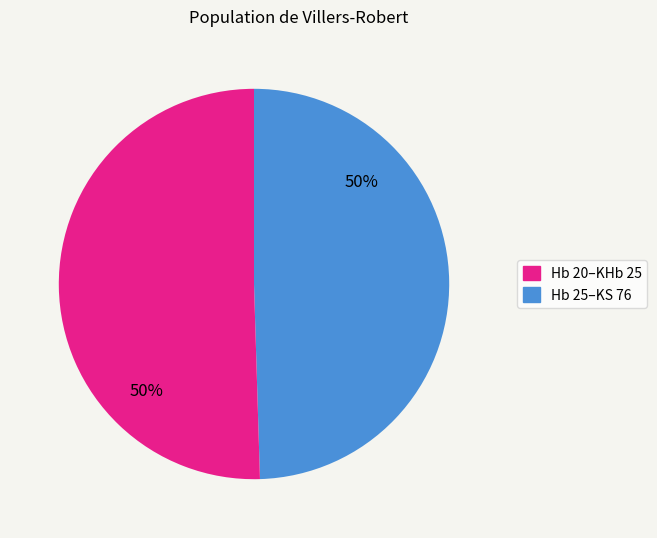

To the nearest percent, what is the average slice percentage?

50%